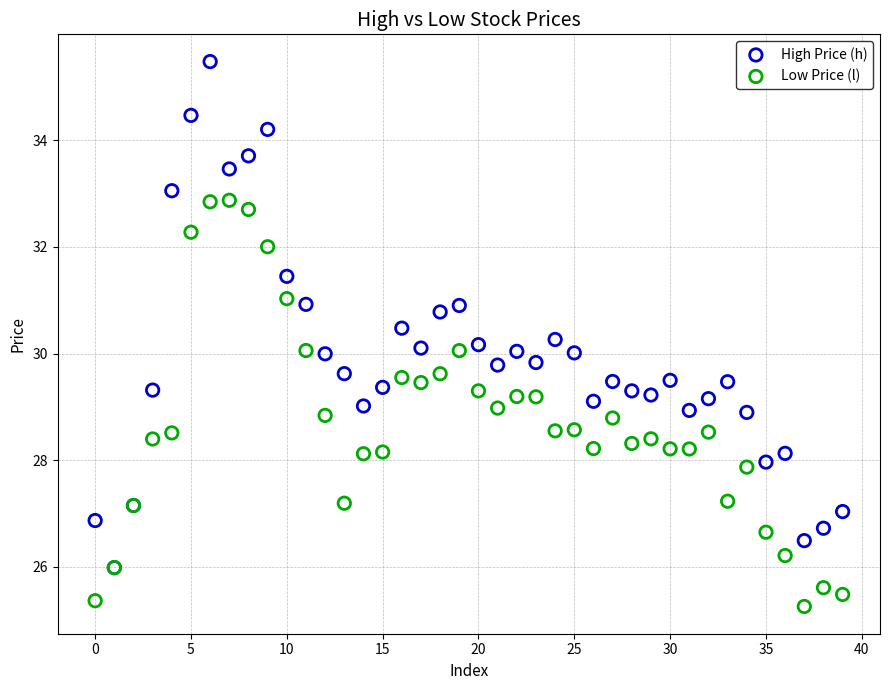

What are all the series names shown in the legend?

High Price (h), Low Price (l)